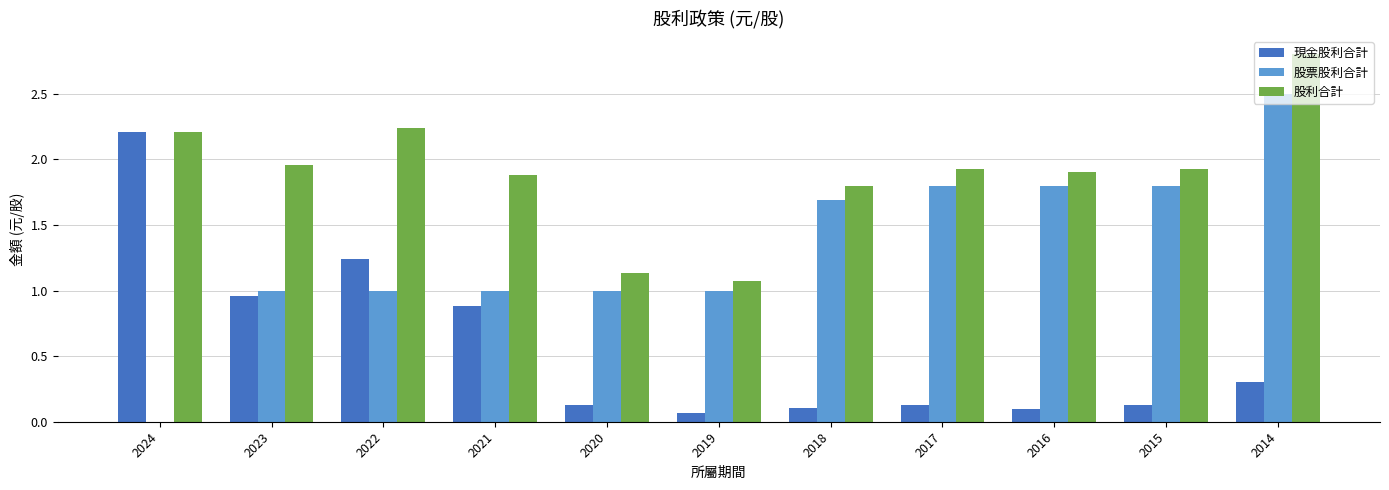

At which category does the chart reach its peak across all series?

2014